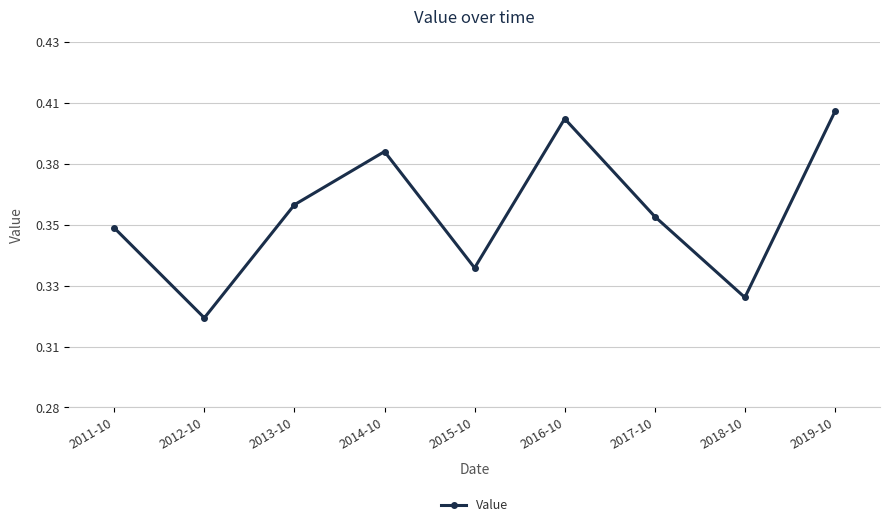

List the labels in order of value, largest first.

2019-10, 2016-10, 2014-10, 2013-10, 2017-10, 2011-10, 2015-10, 2018-10, 2012-10